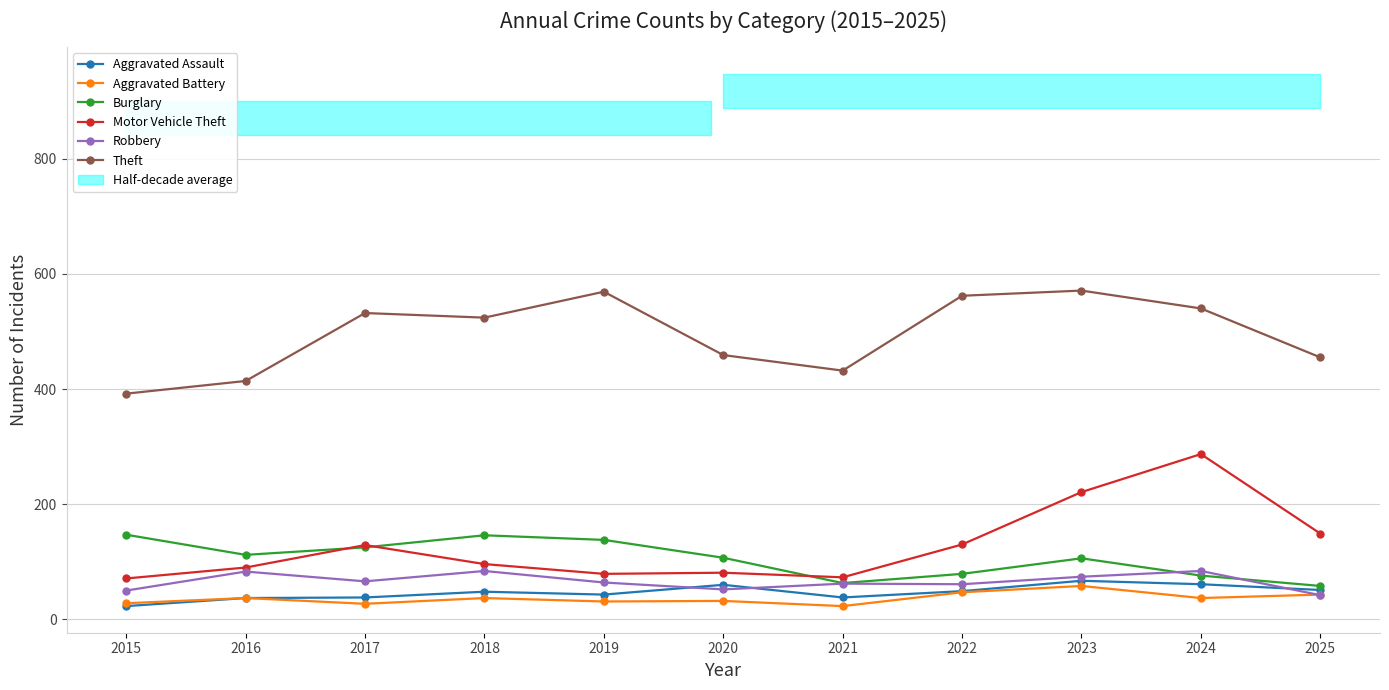

True or false: Motor Vehicle Theft and Theft intersect in this chart.

False